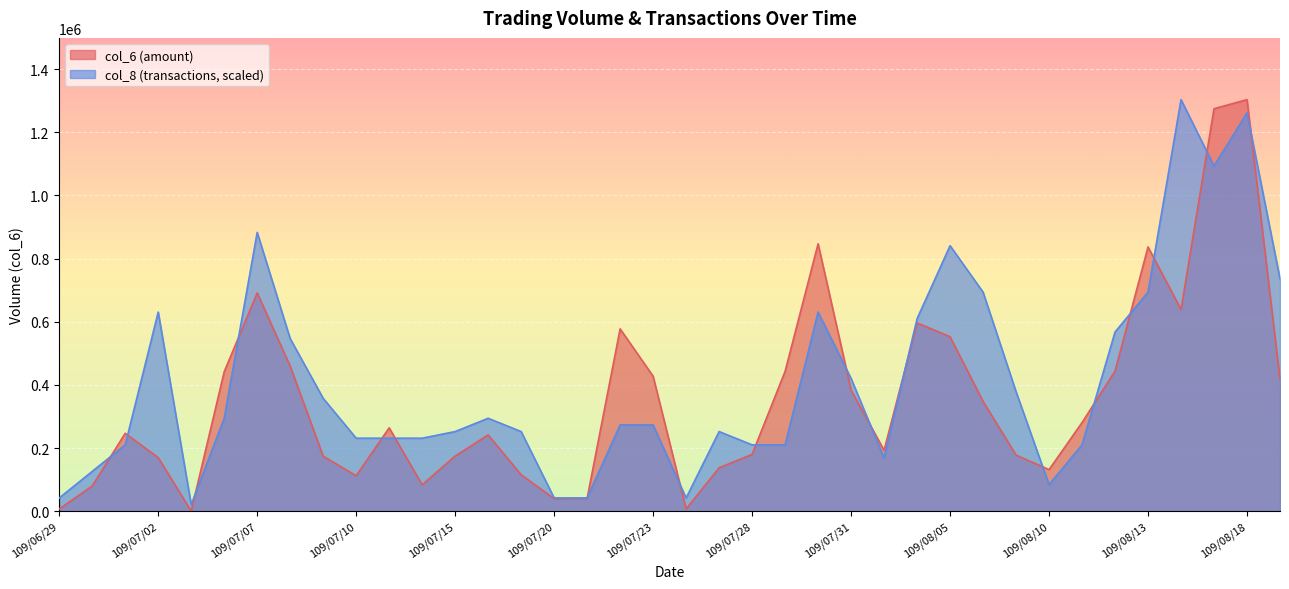

How many lines are shown in the chart?

2